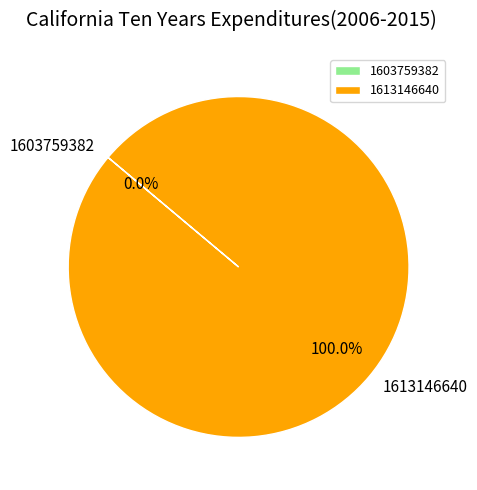

Which category accounts for the majority?

1613146640